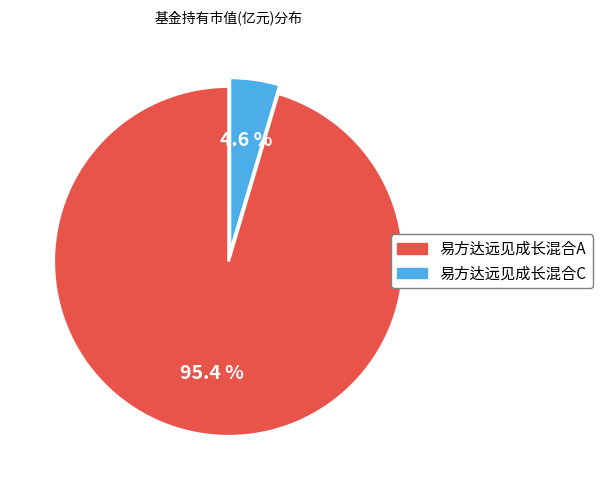

Is there any slice that represents more than half of the pie?

Yes